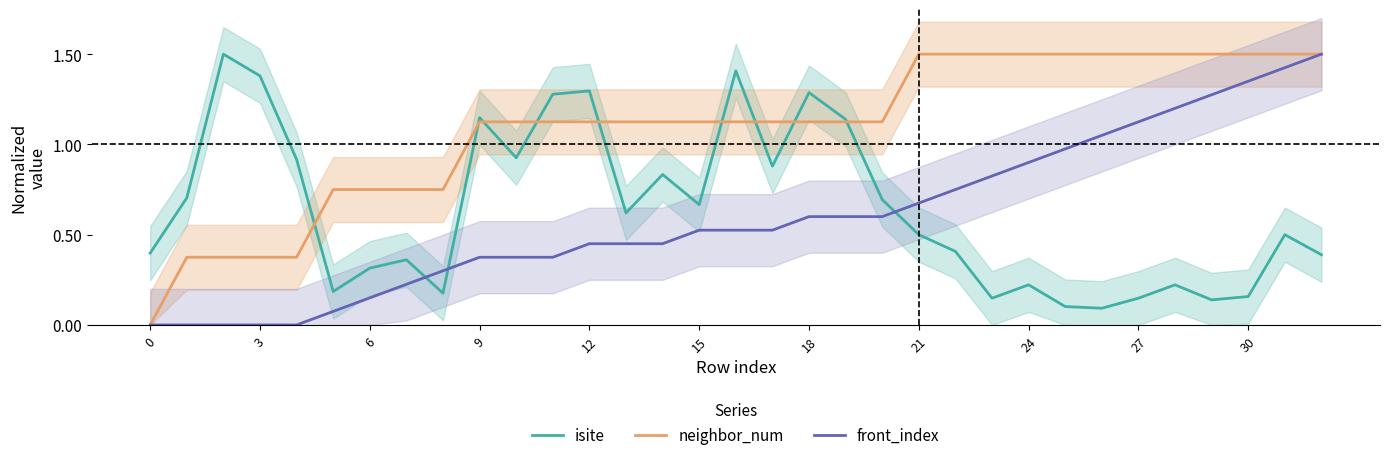

Rank the series by their maximum value, from highest to lowest.

isite, neighbor_num, front_index